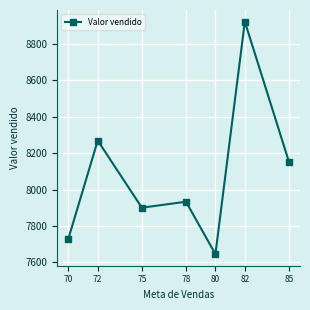

Where is the data nearest to the value 8283?

72